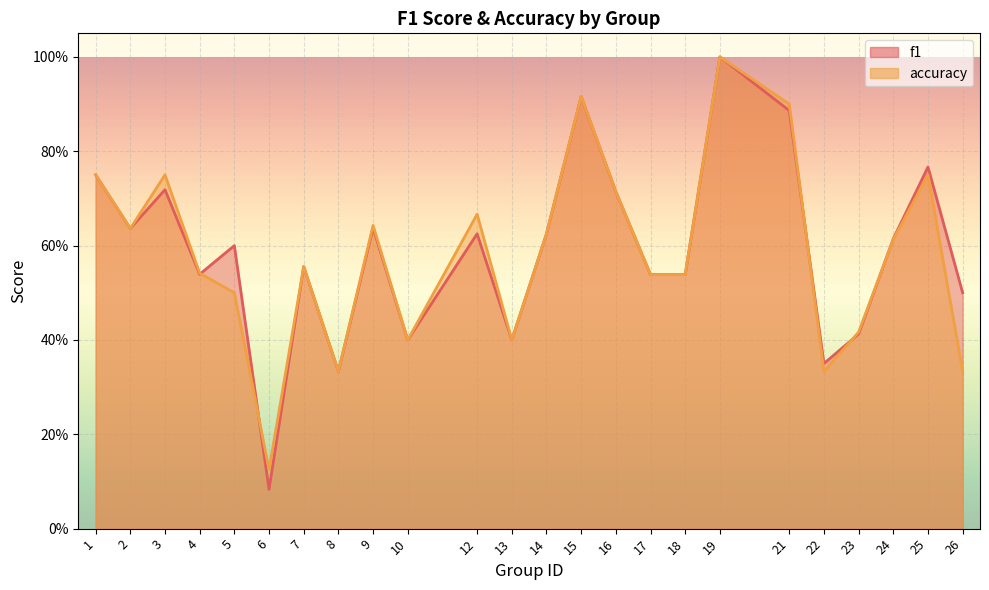

Between 10 and 14, which series saw the biggest shift?

f1